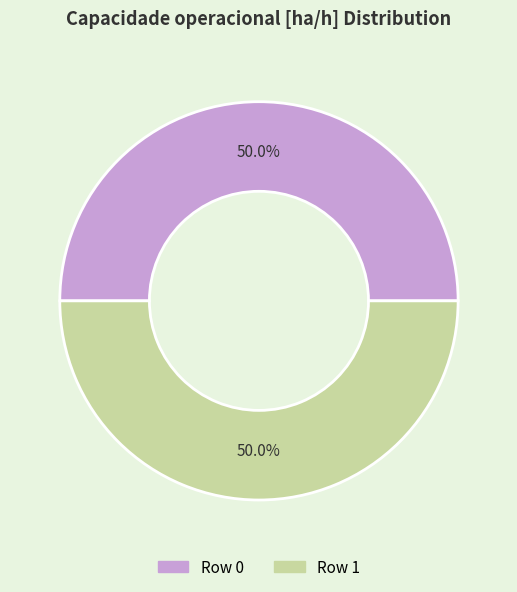

To the nearest percent, what is the combined percentage of Row 1 and Row 0?

100%